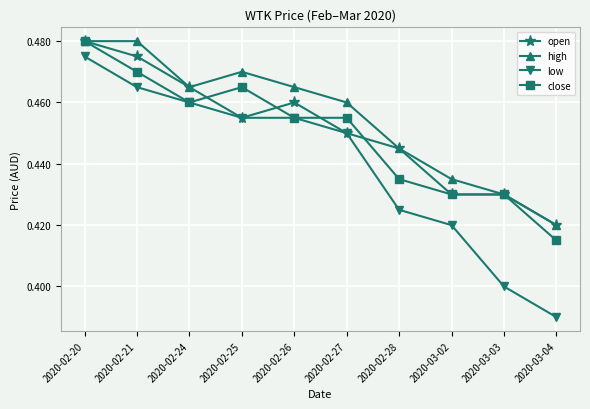

How many lines are shown in the chart?

4